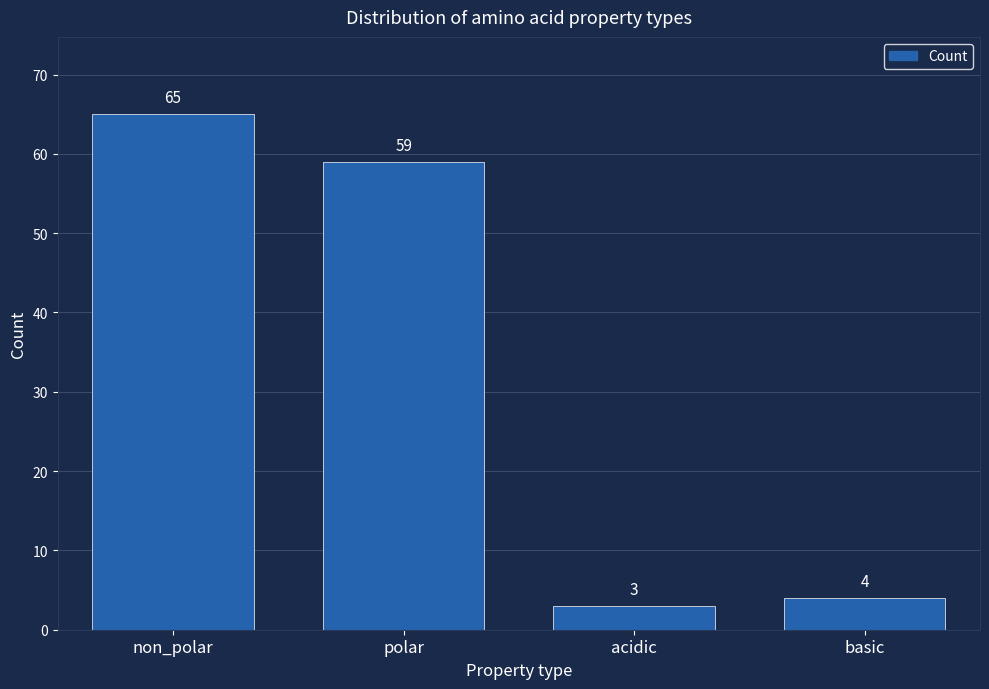

Reading right to left, transcribe all the data shown in this chart.

basic=4	acidic=3	polar=59	non_polar=65